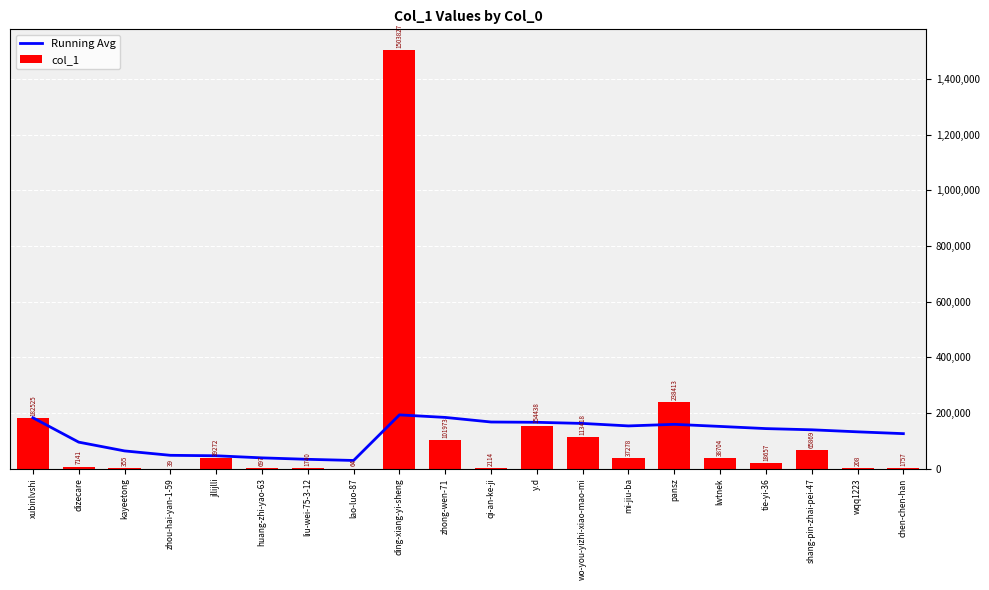

What is the total value across all series at jllijlli?

85138.4